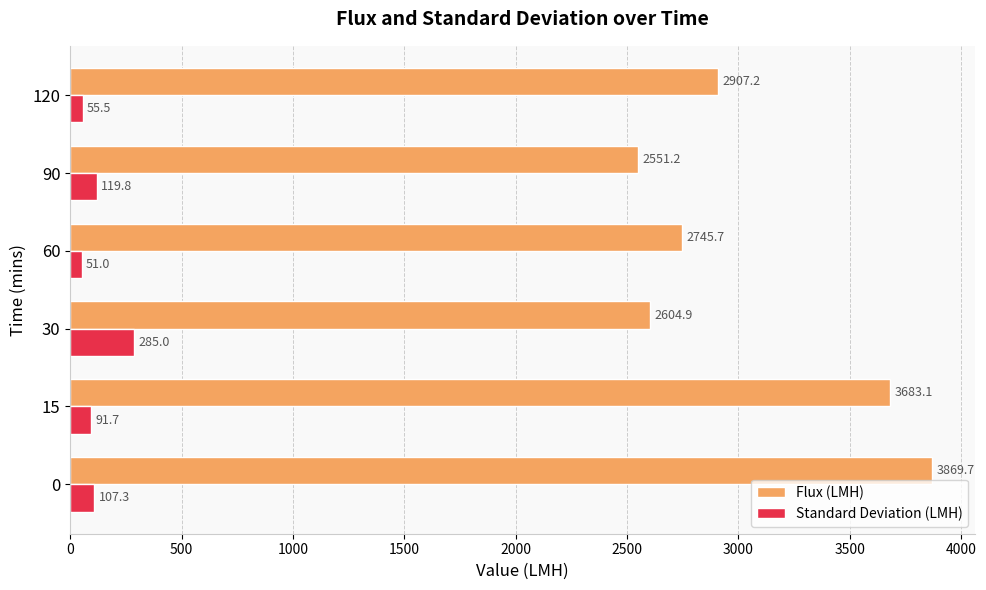

At how many categories does at least one series exceed 1947?

6